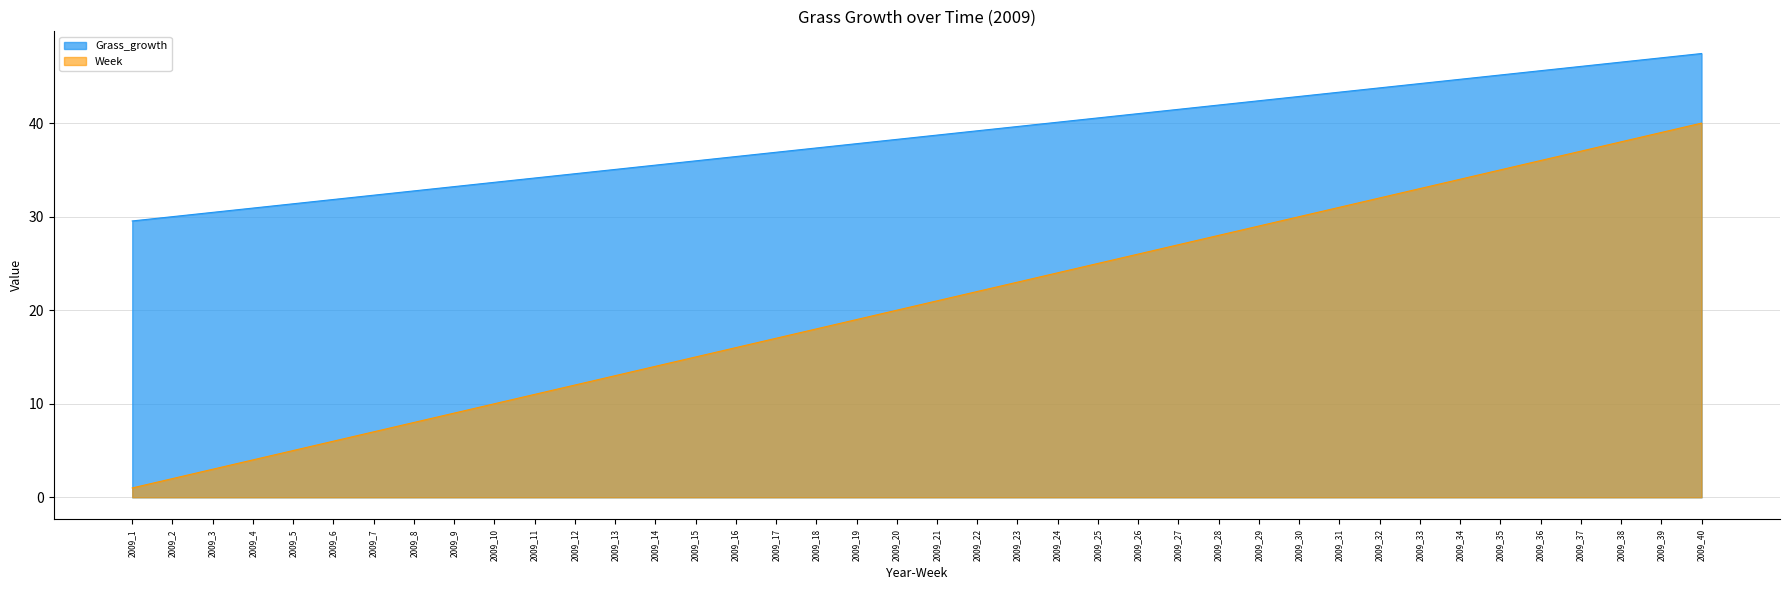

What is the difference between the Grass_growth values at 2009_34 and 2009_10?

11.0